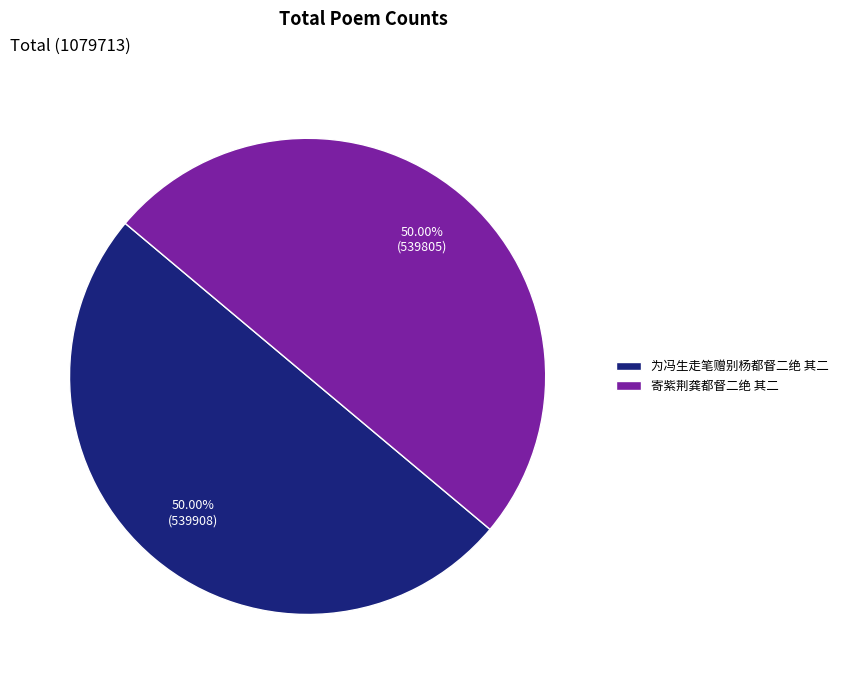

Approximately how many times larger is the value at 为冯生走笔赠别杨都督二绝 其二 compared to 寄紫荆龚都督二绝 其二?

1.0